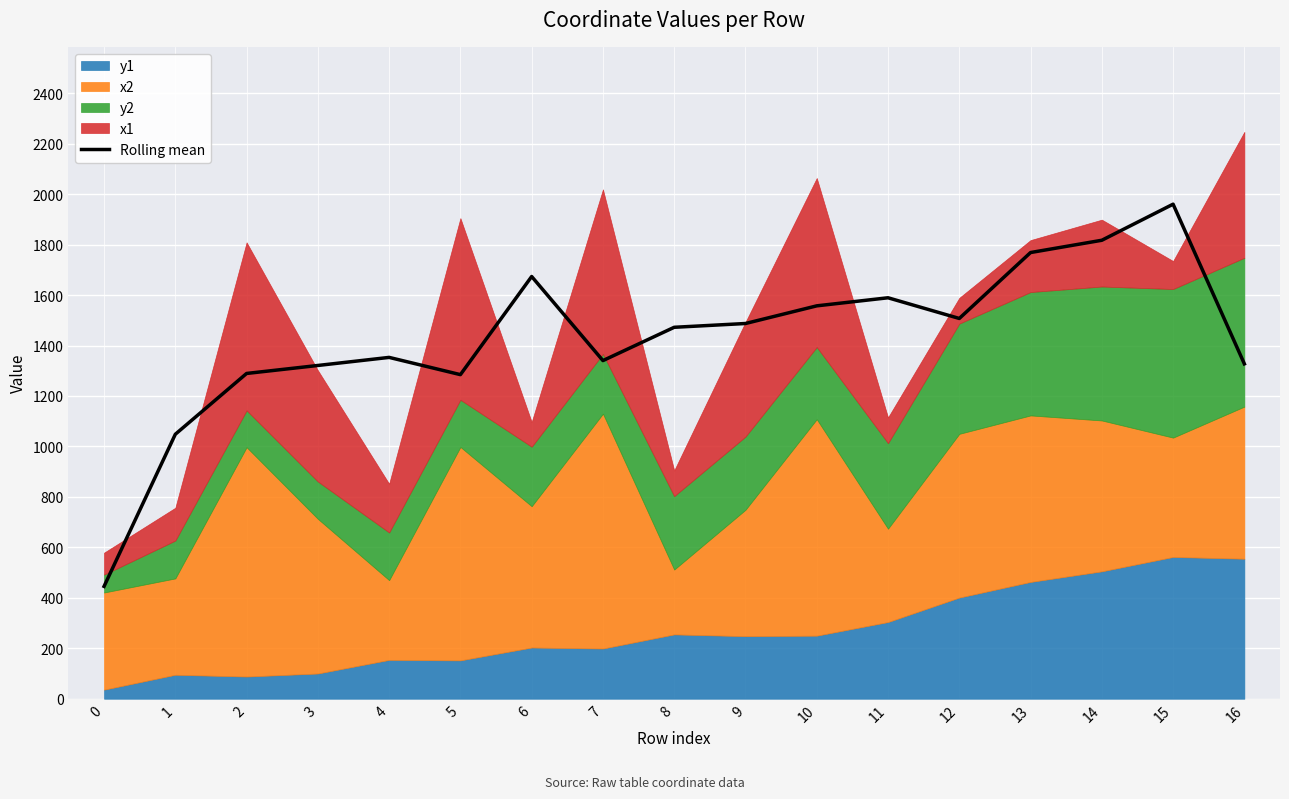

What is the change in value from 1 to 16?

+279.0